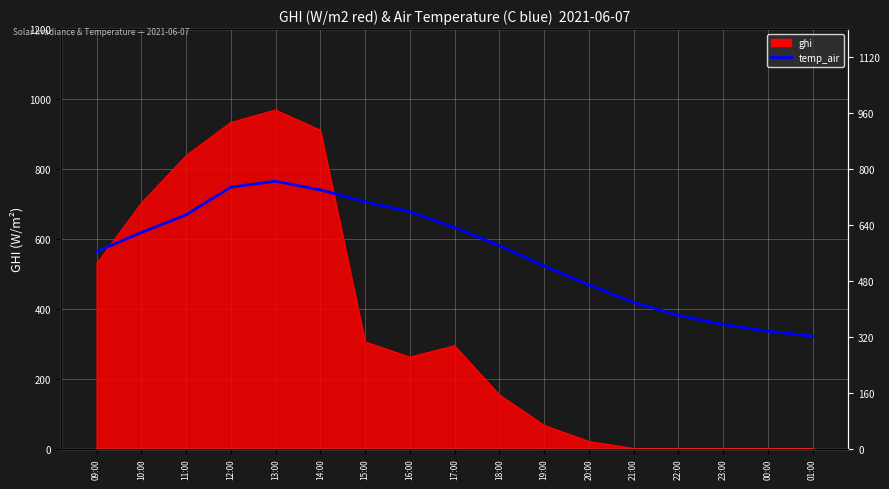

Where does the data first go above 14?

09:00